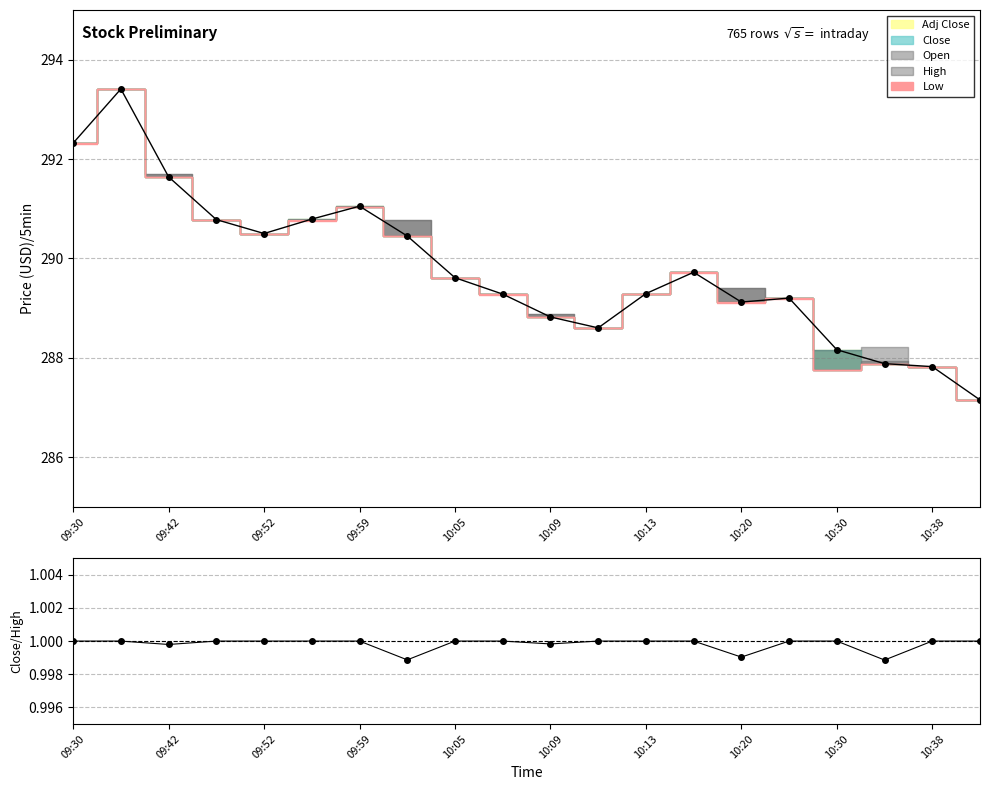

The value at 10:38 is 1.0. True or false?

True